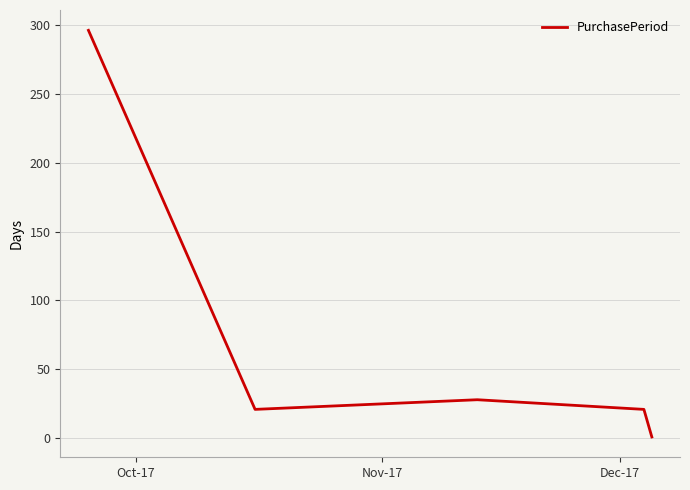

What is the difference between the maximum and minimum values?

295